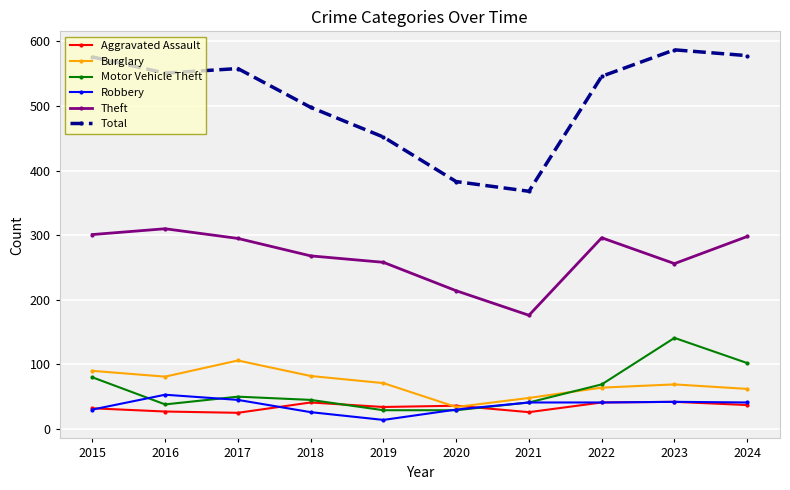

True or false: Motor Vehicle Theft and Total cross at least once.

False